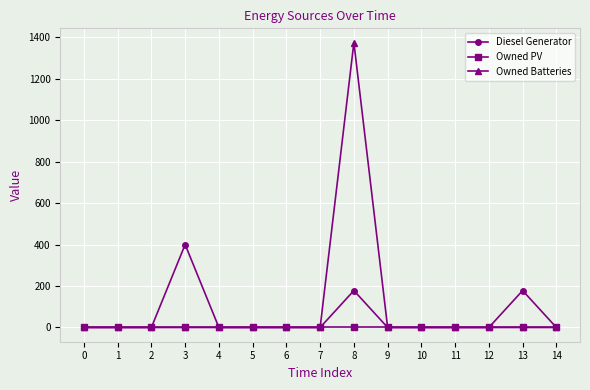

Which series has the widest spread of values?

Owned Batteries